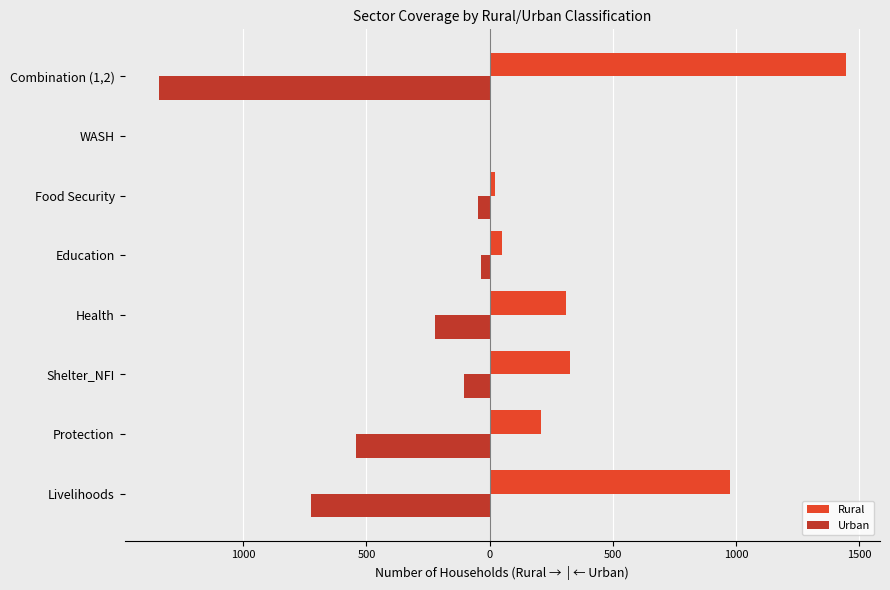

What are all the series names shown in the legend?

Rural, Urban